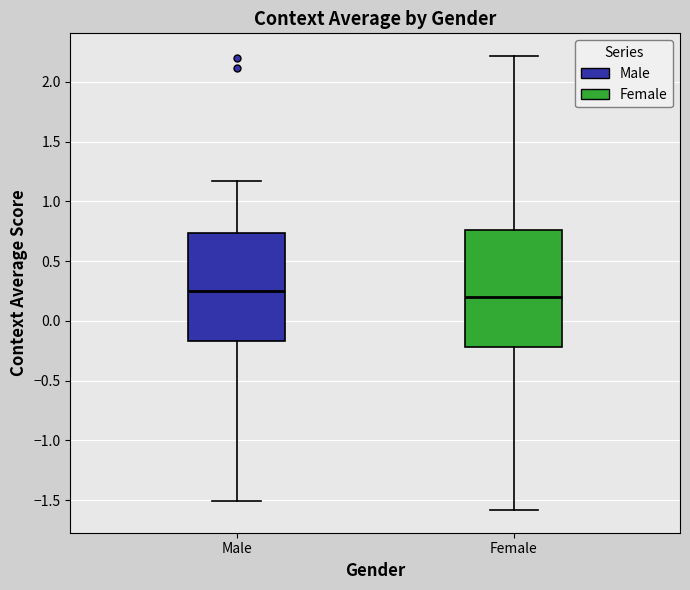

Reading left to right, read every box against the y-axis: the position of its median line, the range the box covers, and the ends of its whiskers. The values are not printed on the chart, so give them approximately, as read against the axis.

Male: median 0.25, box -0.15 to 0.75, whiskers -1.50 to 1.15
Female: median 0.20, box -0.20 to 0.75, whiskers -1.60 to 2.20